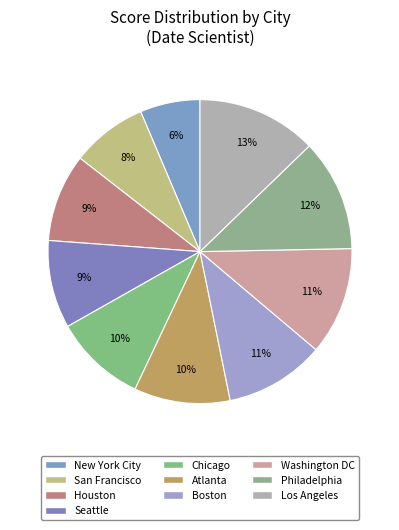

The Chicago slice represents 1% of the pie. True or false?

False